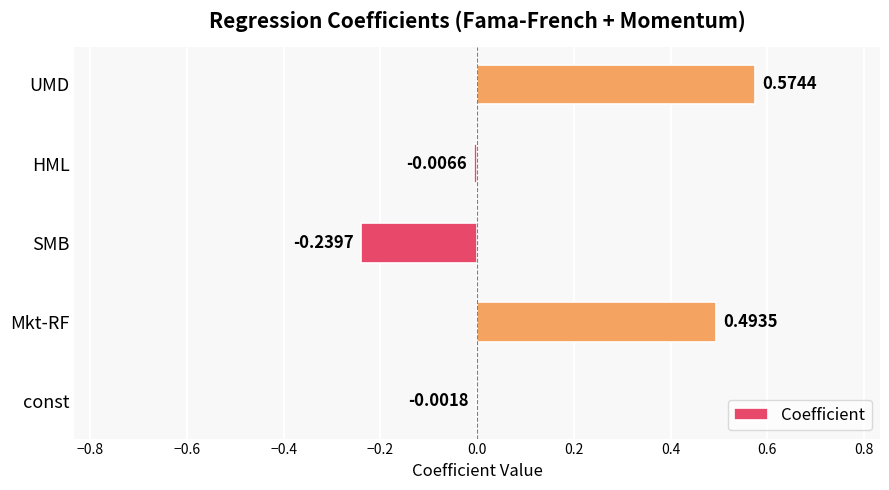

At which label is the value closest to 0?

const